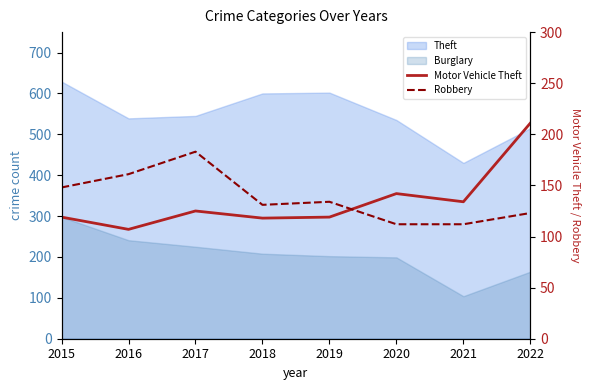

What is the difference between the maximum and minimum values in the Motor Vehicle Theft series?

104